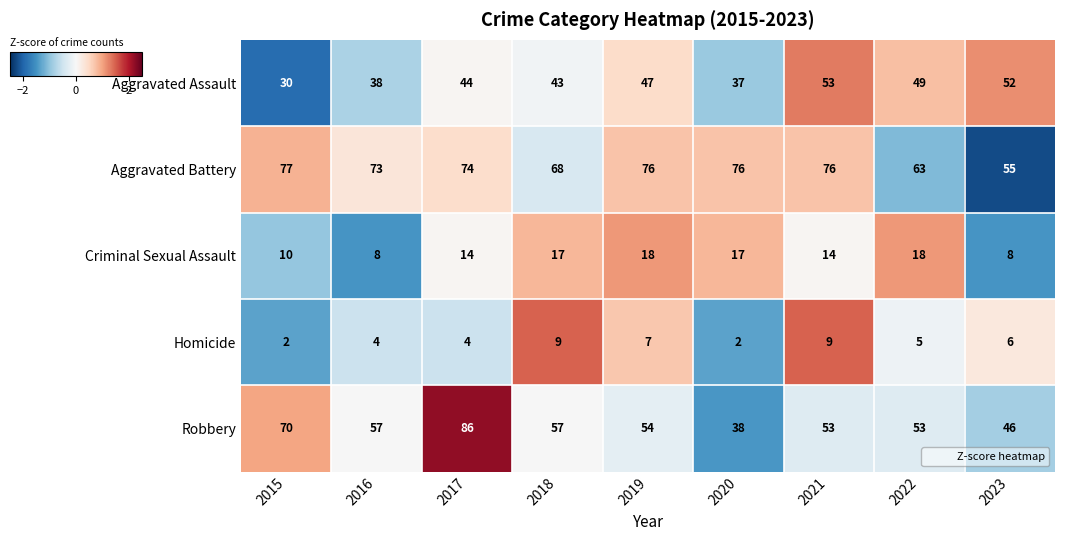

What is the spread (max minus min) of values at 2017?

82